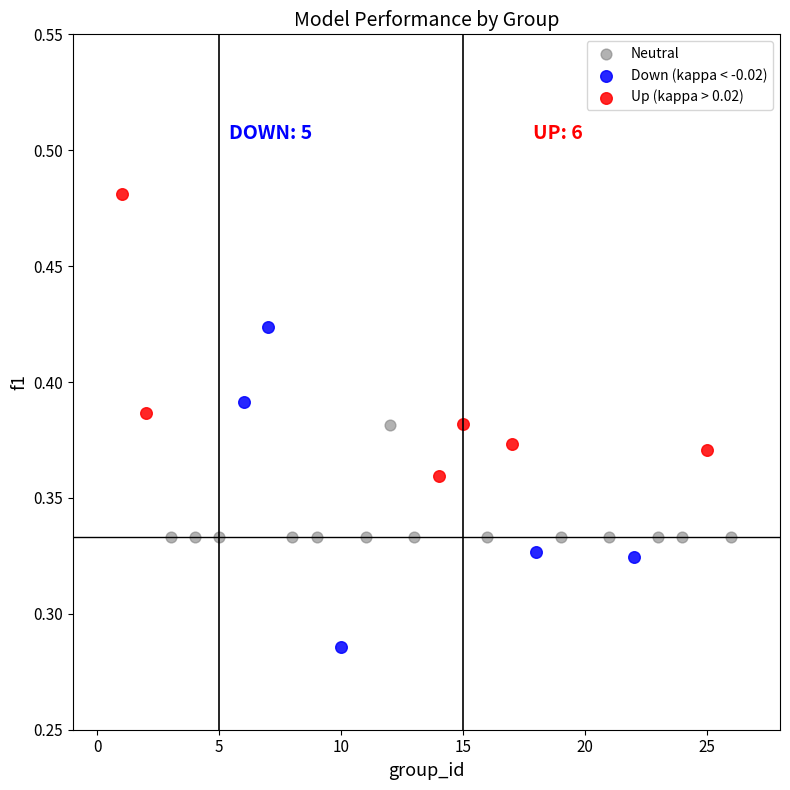

Which series contains the lowest Y value?

Down (kappa < -0.02)